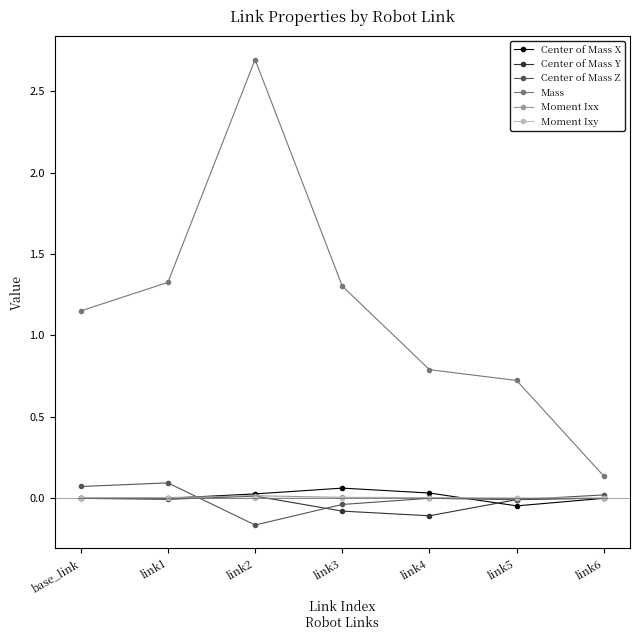

Which series has the largest total across all categories?

Mass